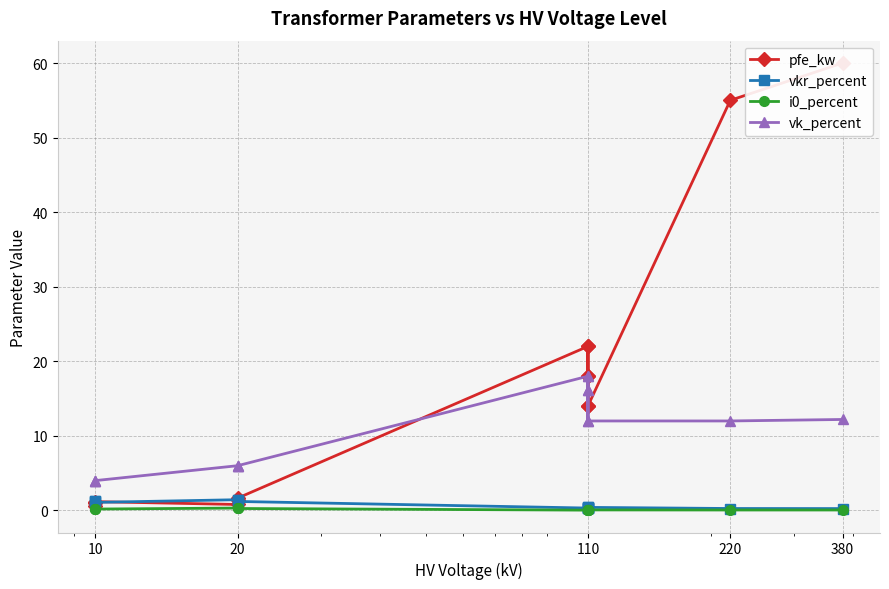

True or false: vkr_percent has a value of 1.7 at 10.

False